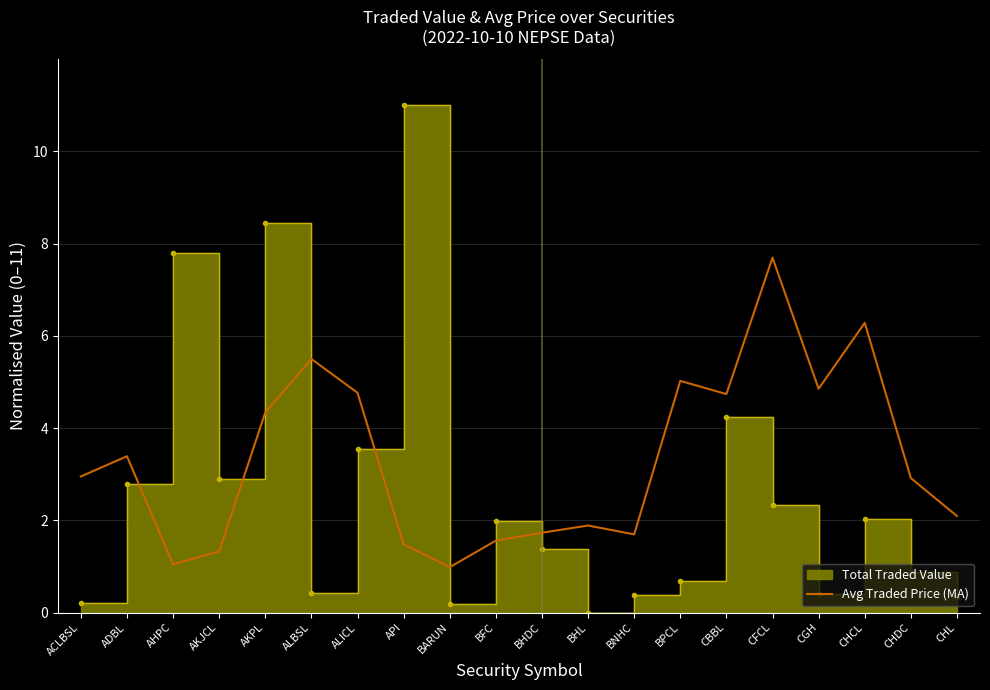

List the labels in order of value, smallest first.

BARUN, AHPC, AKJCL, API, BFC, BNHC, BHDC, BHL, CHL, CHDC, ACLBSL, ADBL, AKPL, CBBL, ALICL, CGH, BPCL, ALBSL, CHCL, CFCL